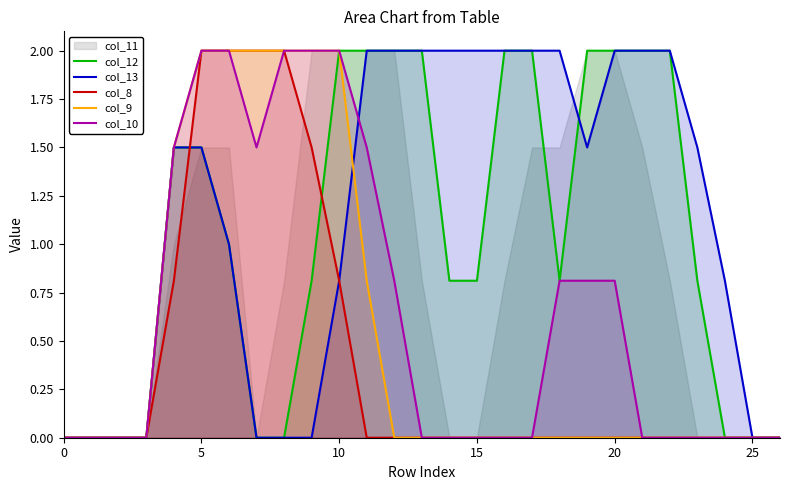

What is the label of the 14th point from the right?

13